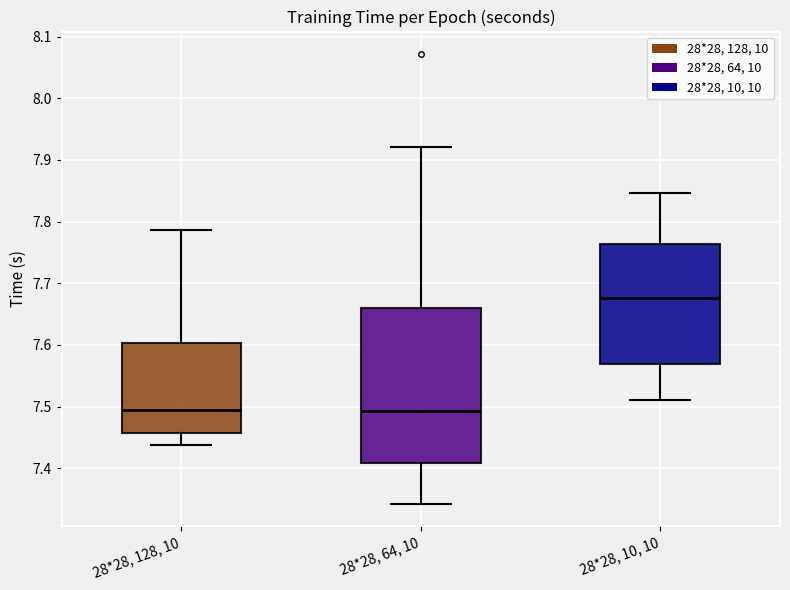

Where does the lower whisker of the box for 28*28, 10, 10 end on the y-axis? The values are not printed on the chart, so give them approximately, as read against the axis.

7.51